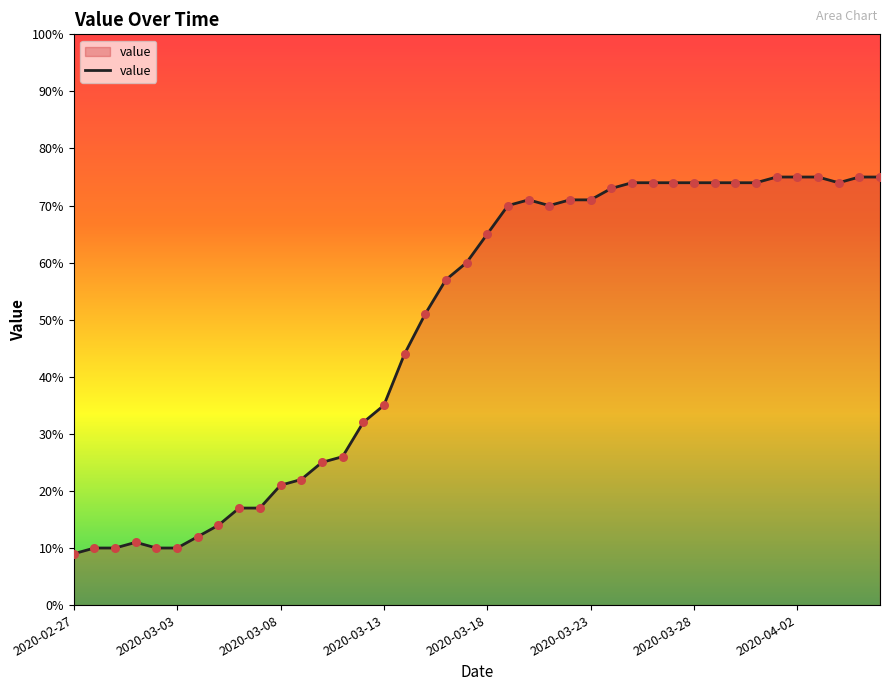

What is the difference between the maximum and minimum values?

66